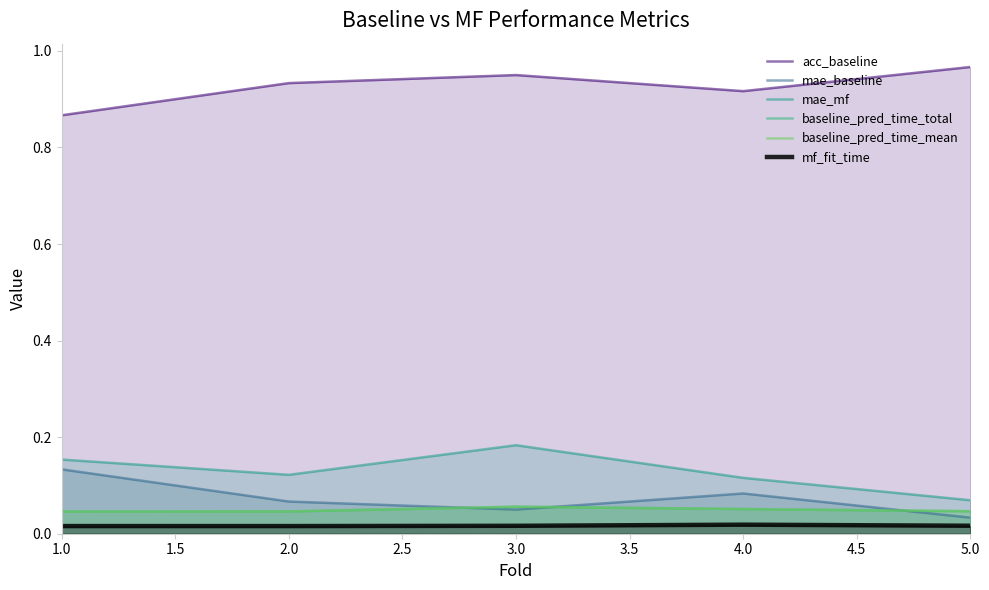

True or false: mf_fit_time and baseline_pred_time_mean intersect in this chart.

False